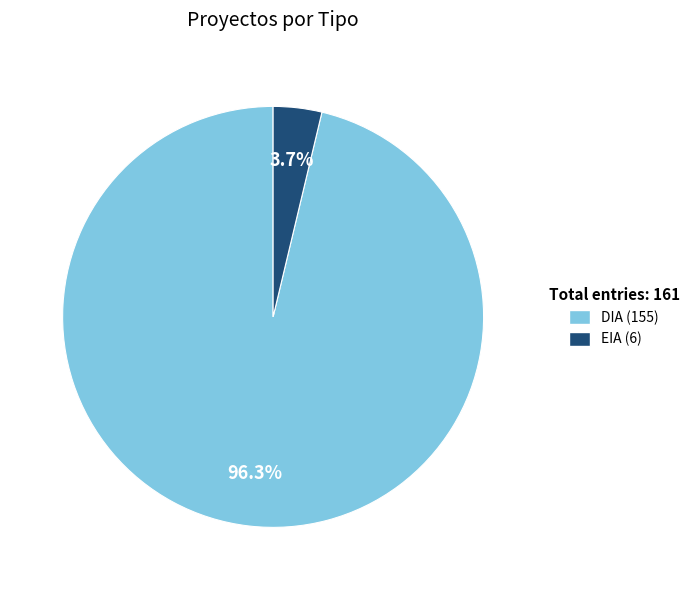

Which category has the biggest portion of the pie?

DIA